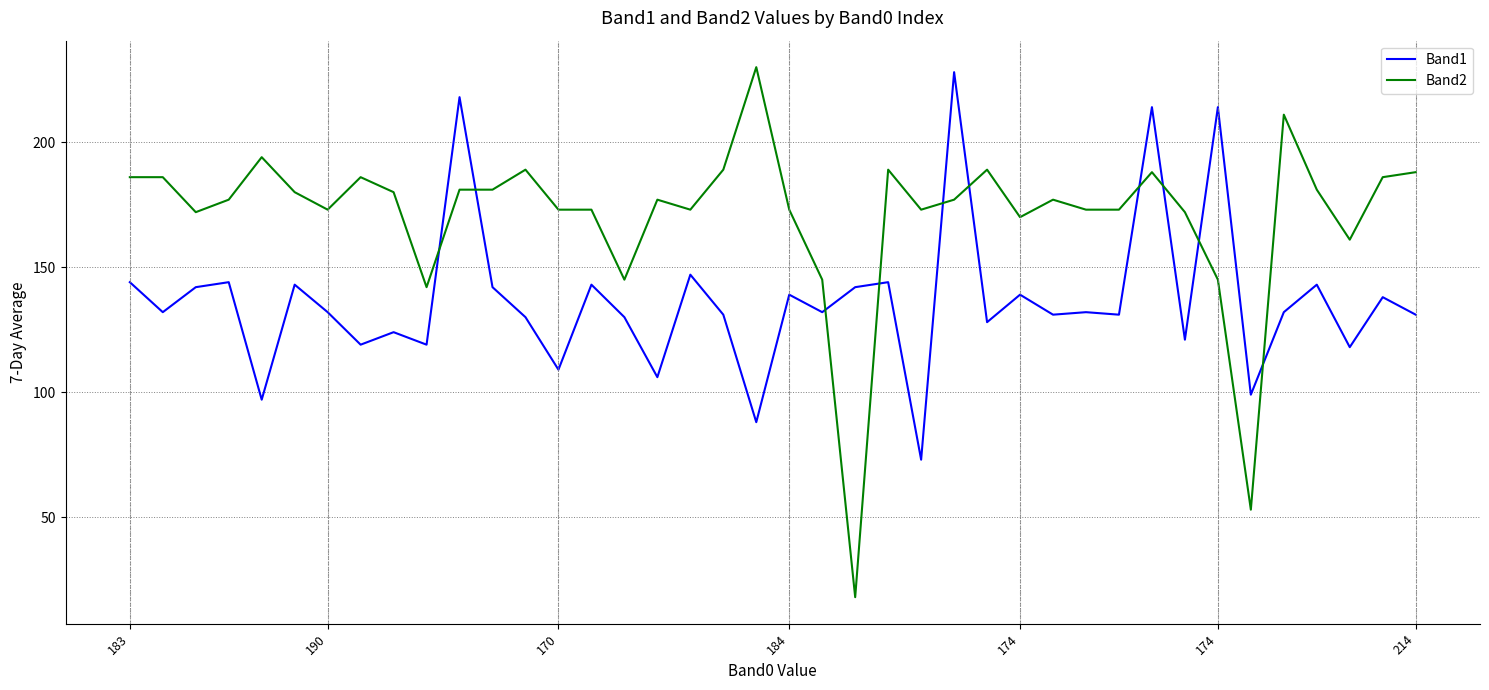

What is the difference between the maximum and minimum values in the Band1 series?

155